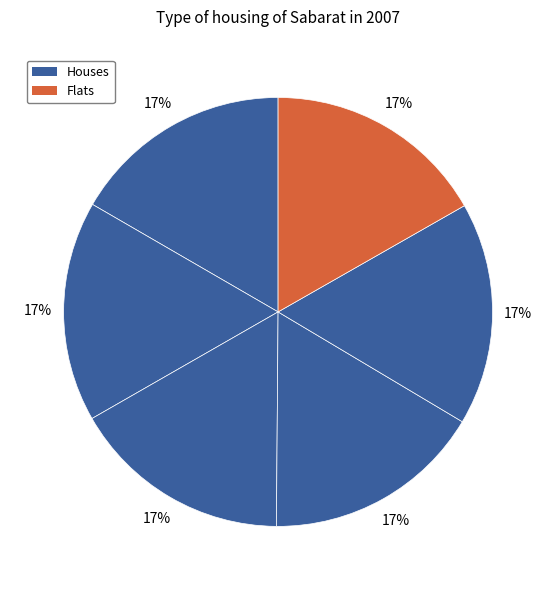

Count the number of slices in the pie.

6